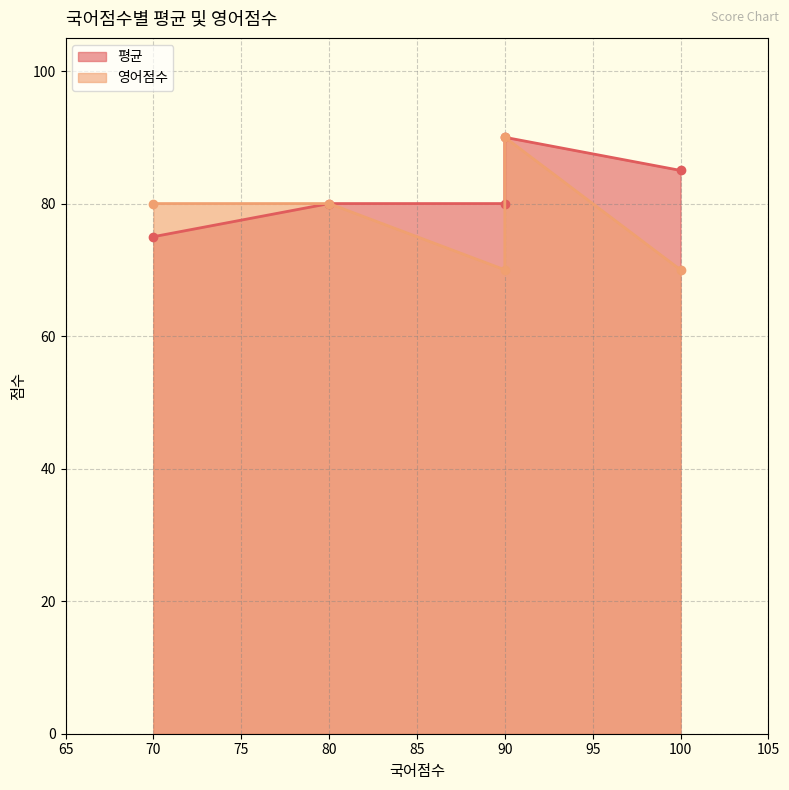

At which label is 평균 closest to 82?

90